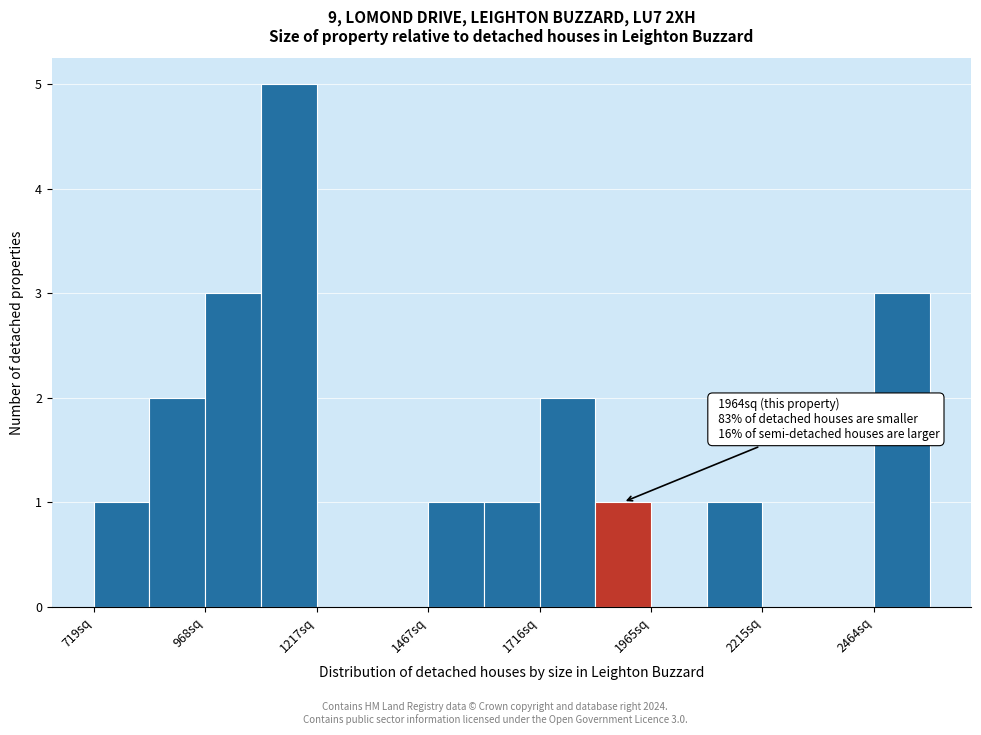

Around what value on the x-axis is the tallest bar? Give the approximate position of its centre, as read against the axis.

1150